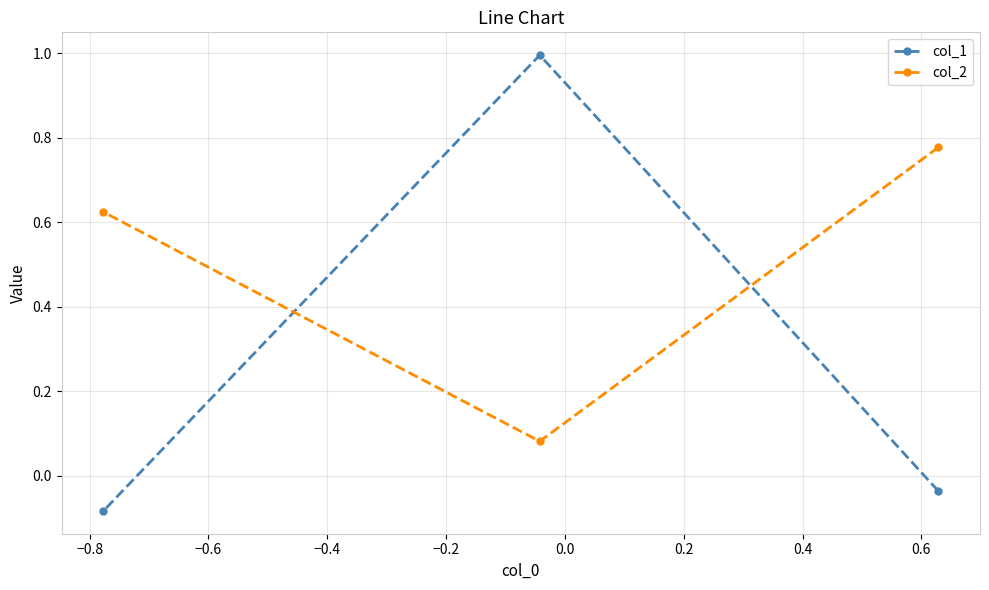

Does the chart display data point markers on the line(s)?

Yes